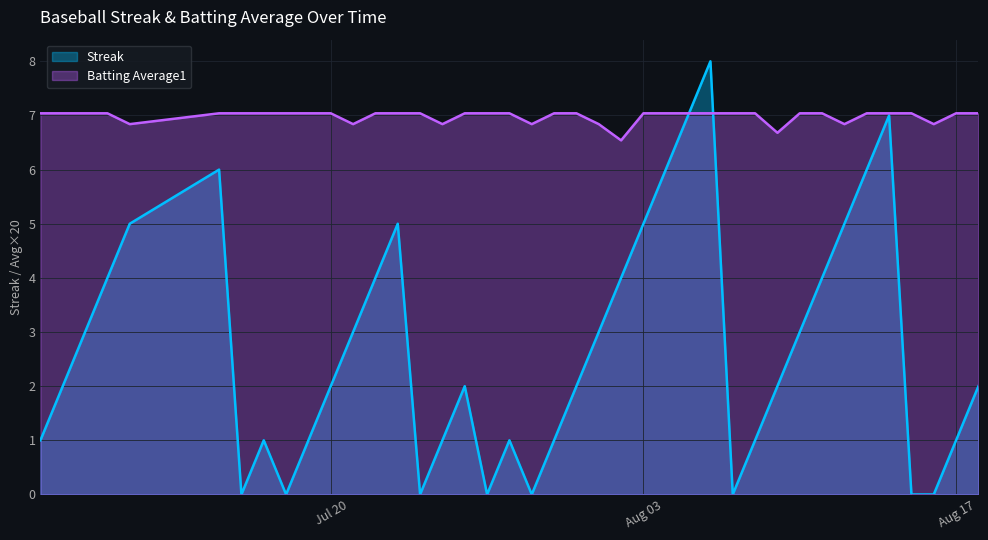

Which series has the largest total across all categories?

Batting Average1